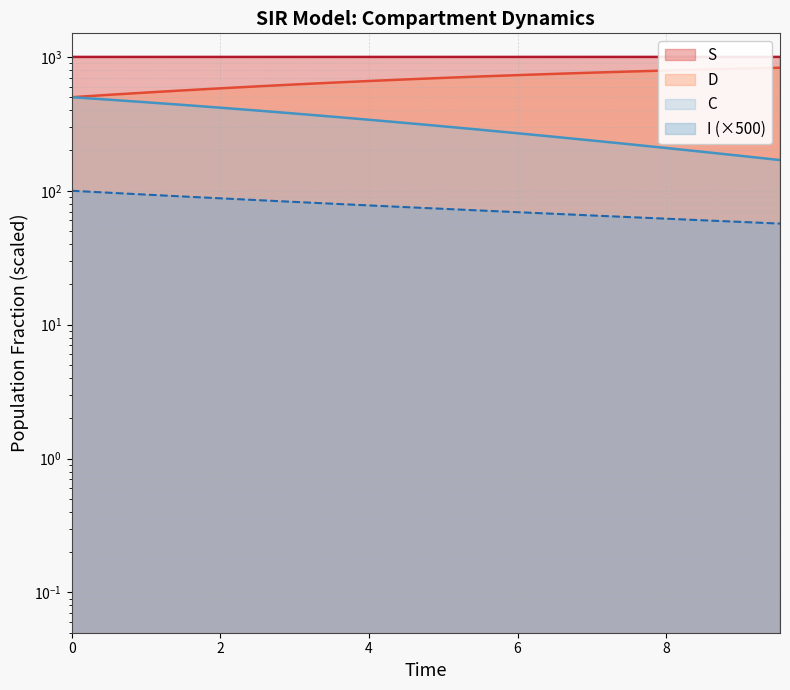

True or false: I has more than 2 points higher than both neighbors.

False